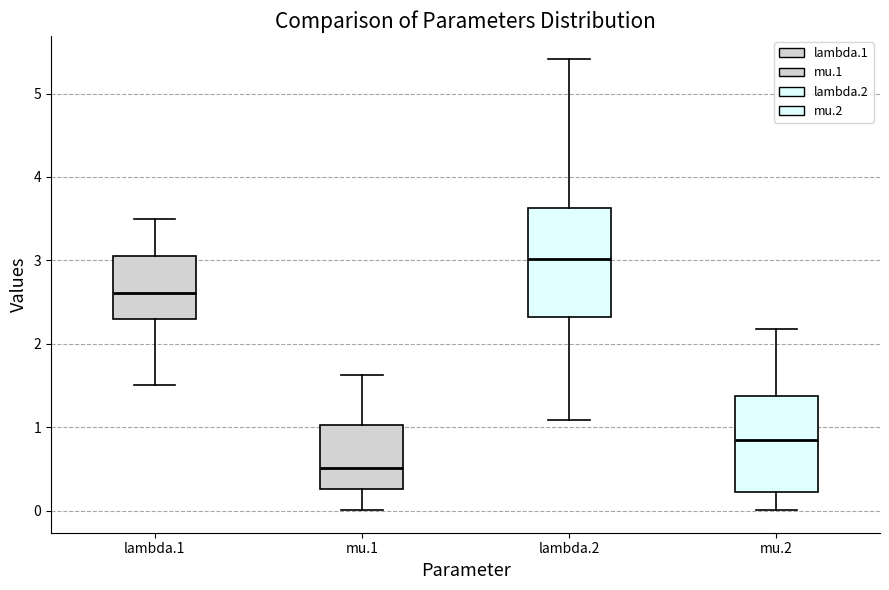

Reading left to right, read every box against the y-axis: the position of its median line, the range the box covers, and the ends of its whiskers. The values are not printed on the chart, so give them approximately, as read against the axis.

lambda.1: median 2.6, box 2.3 to 3.1, whiskers 1.5 to 3.5
mu.1: median 0.5, box 0.3 to 1.0, whiskers 0.0 to 1.6
lambda.2: median 3.0, box 2.3 to 3.6, whiskers 1.1 to 5.4
mu.2: median 0.8, box 0.2 to 1.4, whiskers 0.0 to 2.2